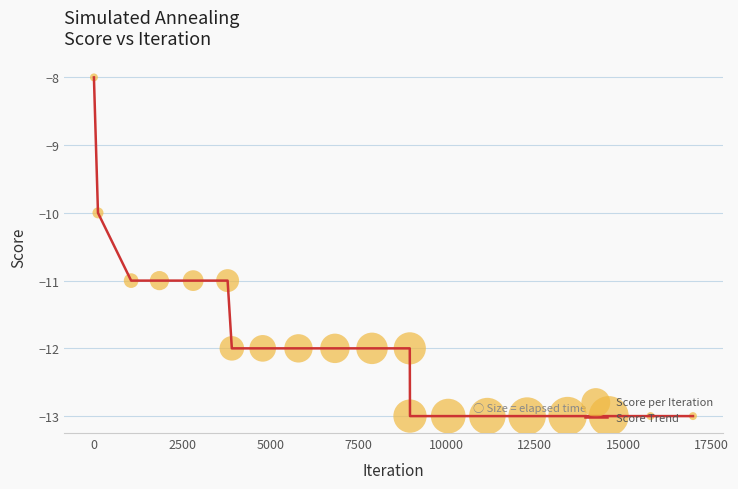

What is the maximum value shown in the chart?

-8